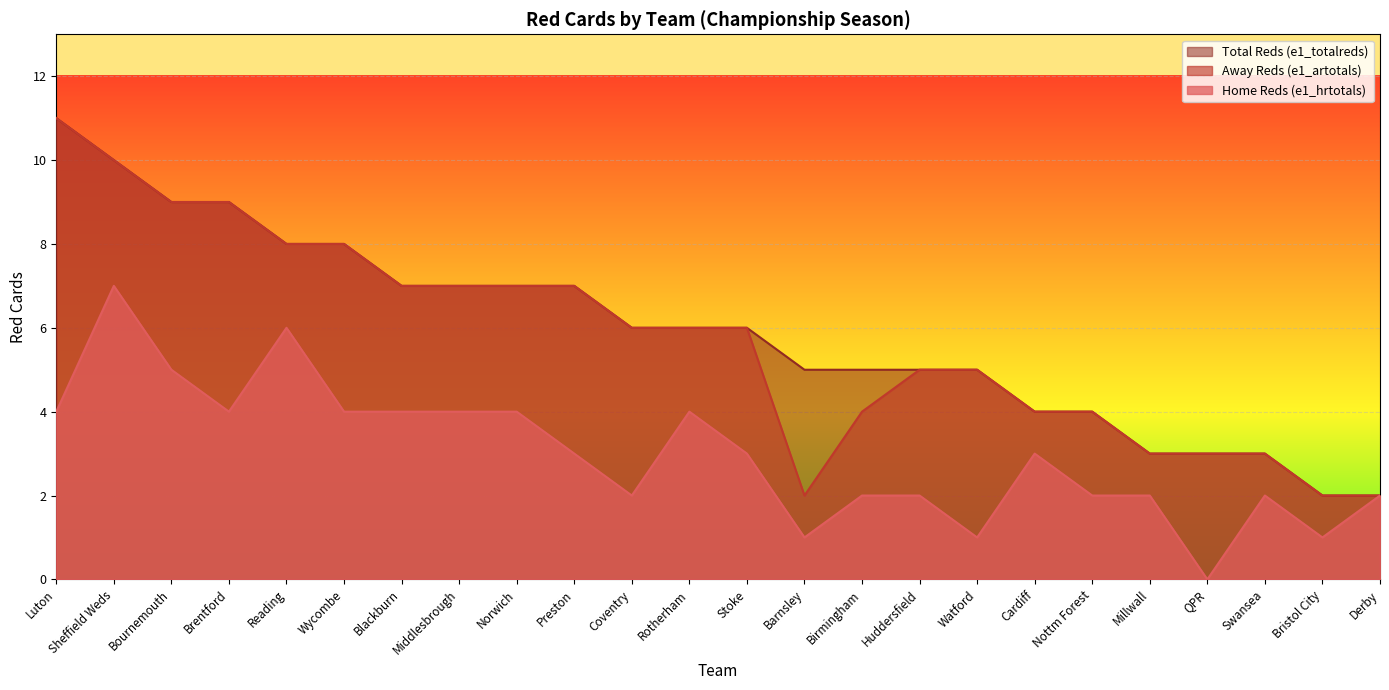

Which series has the largest total across all categories?

Total Reds (e1_totalreds)